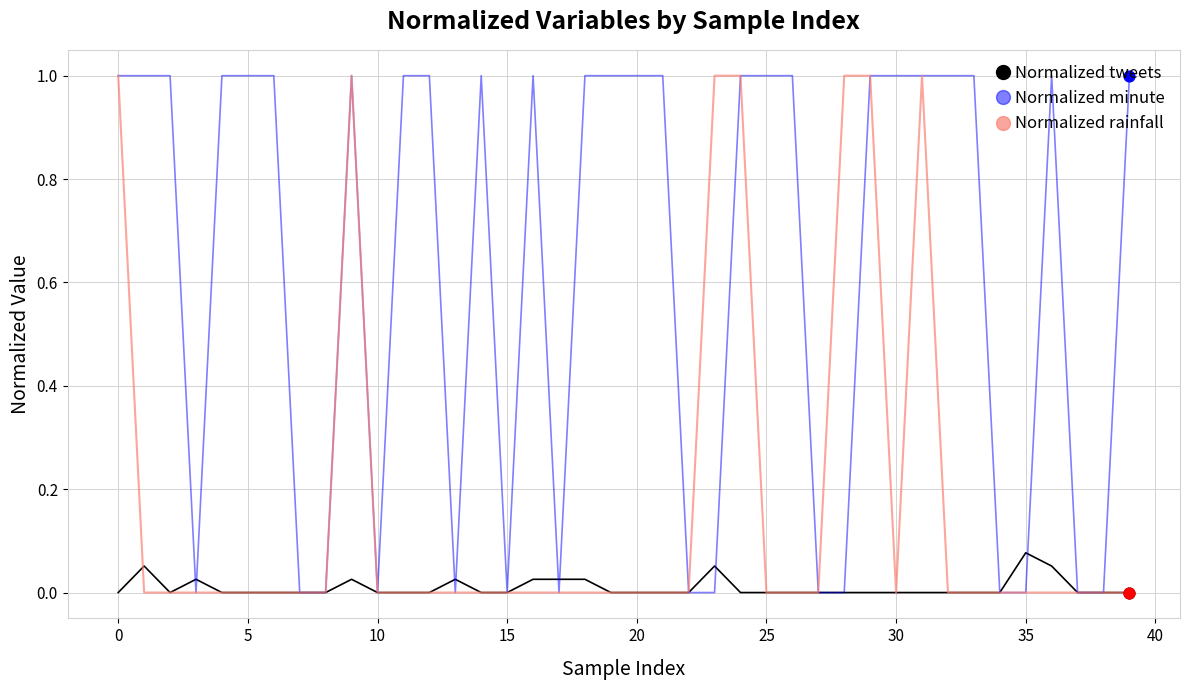

List the series in order of their overall mean, lowest first.

Normalized tweets, Normalized rainfall, Normalized minute